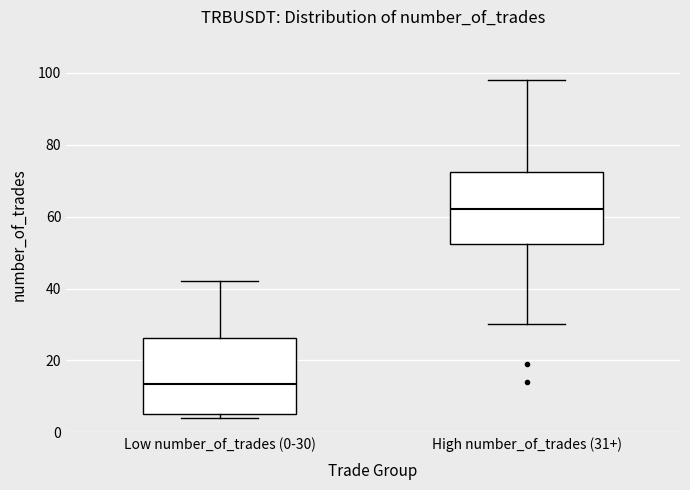

Reading left to right, transcribe this box plot: for each box, give where its median line is, the range the box spans, and where its two whiskers end, as read against the y-axis. The values are not printed on the chart, so give them approximately, as read against the axis.

Low number_of_trades (0-30): median 14, box 6 to 26, whiskers 4 to 42
High number_of_trades (31+): median 62, box 52 to 72, whiskers 30 to 98